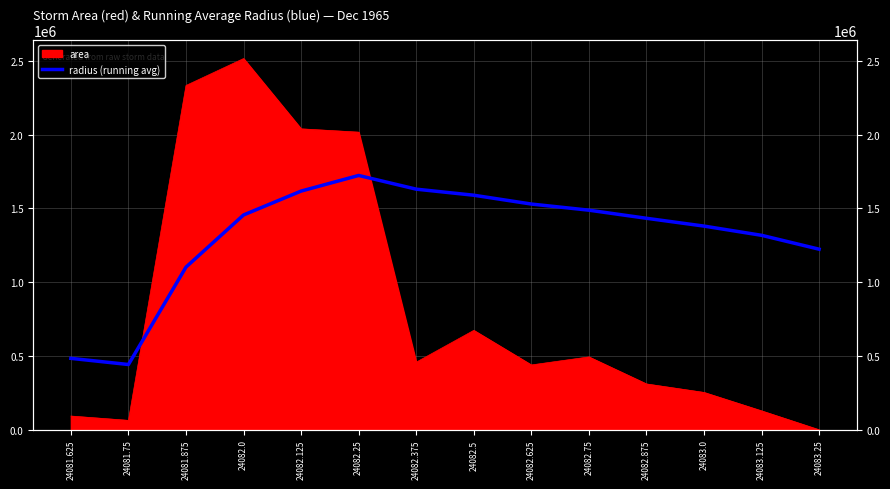

Where is the data nearest to the value 1082807?

24081.875